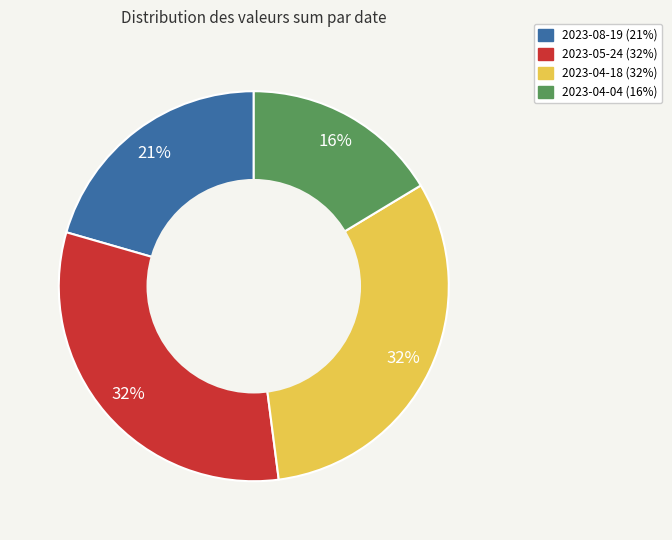

Which slice is the smallest?

2023-04-04